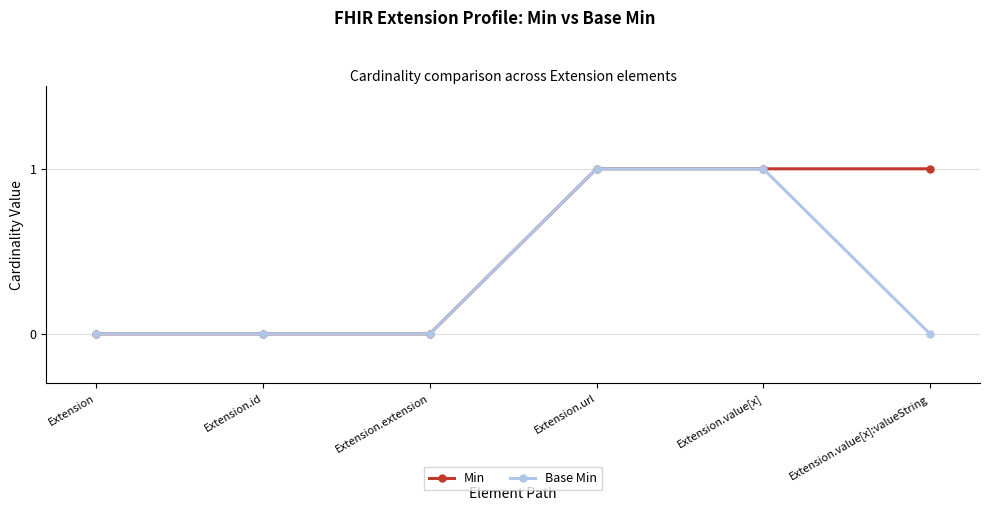

List the series in order of their overall mean, lowest first.

Base Min, Min